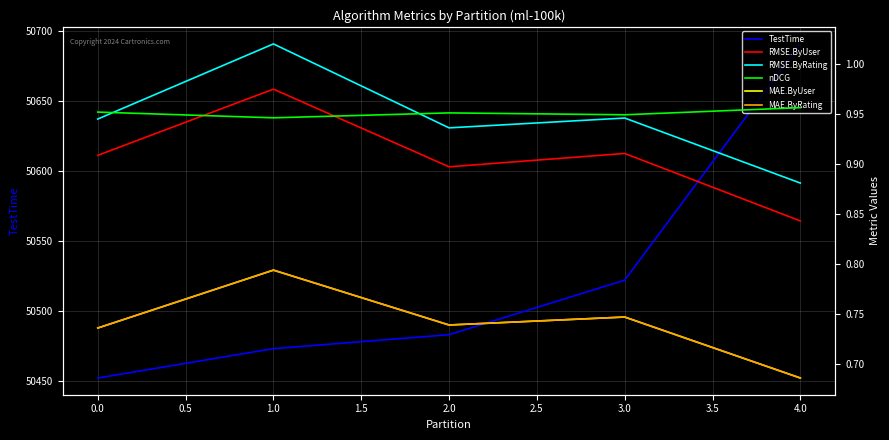

Is it true that TestTime equals 50452 at 0.0?

True